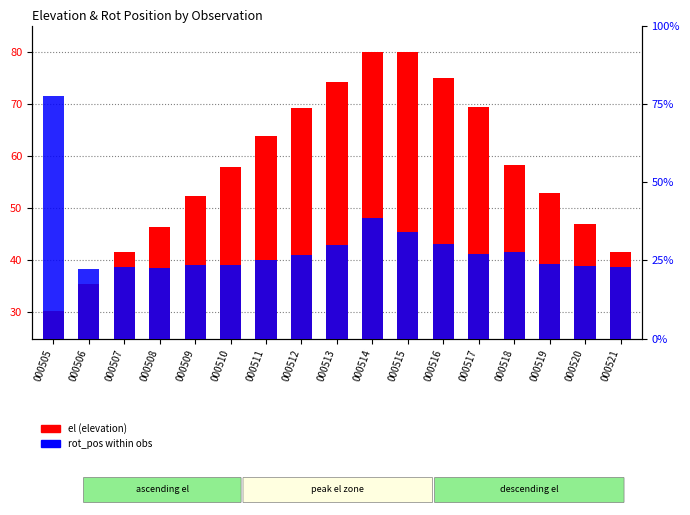

What is the difference between the maximum and minimum values in the el (elevation) series?

49.6